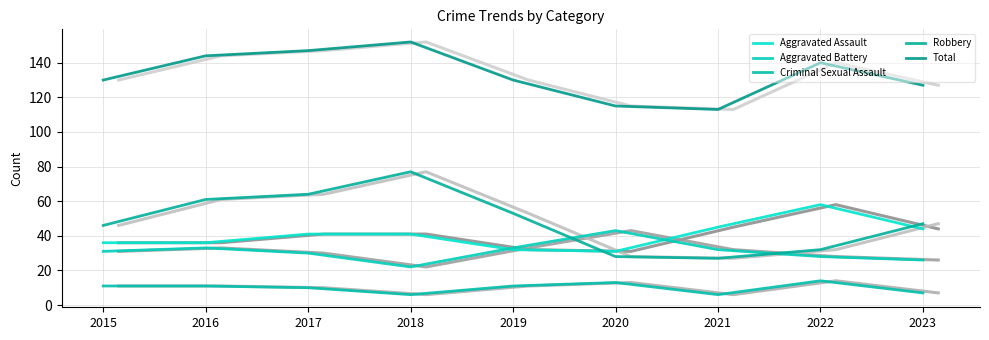

True or false: Criminal Sexual Assault has a value of 10 at 2018.

False